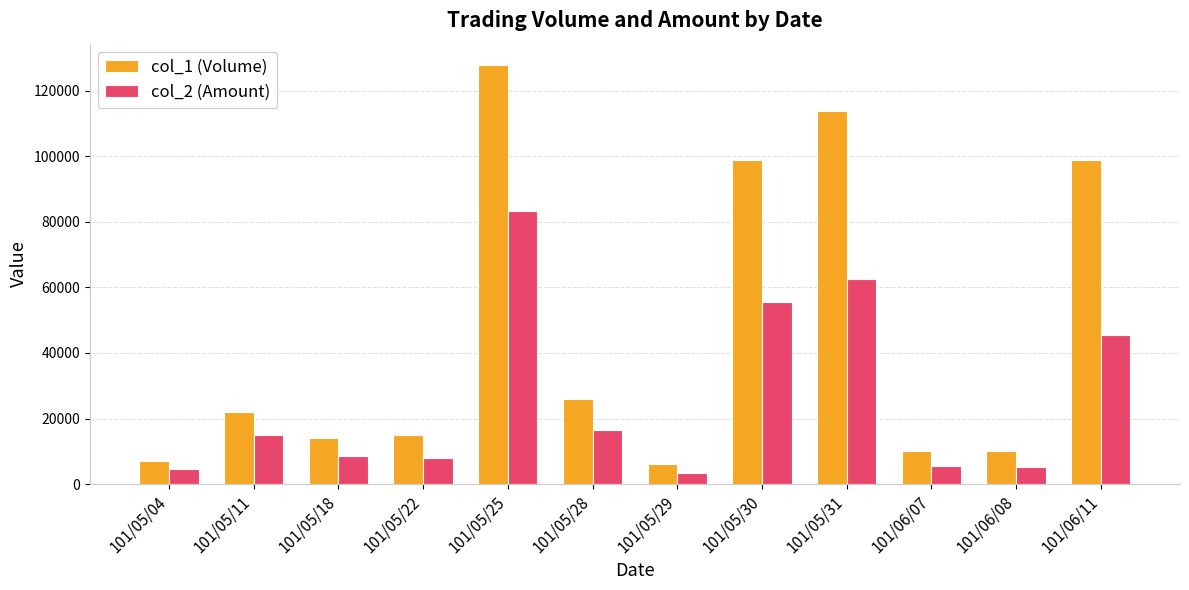

What is the maximum value for col_2 (Amount)?

83480